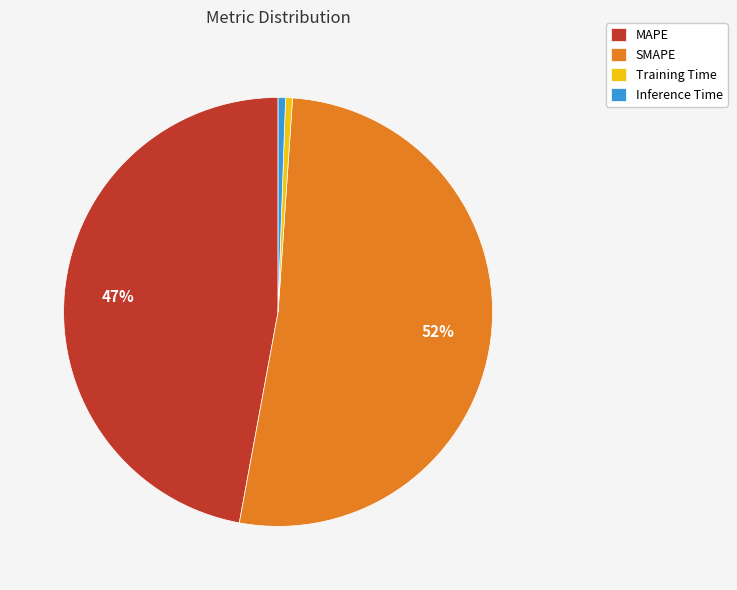

Count the number of slices in the pie.

4